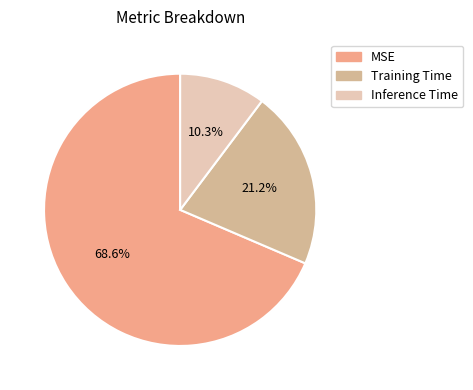

How many segments does this pie chart have?

3